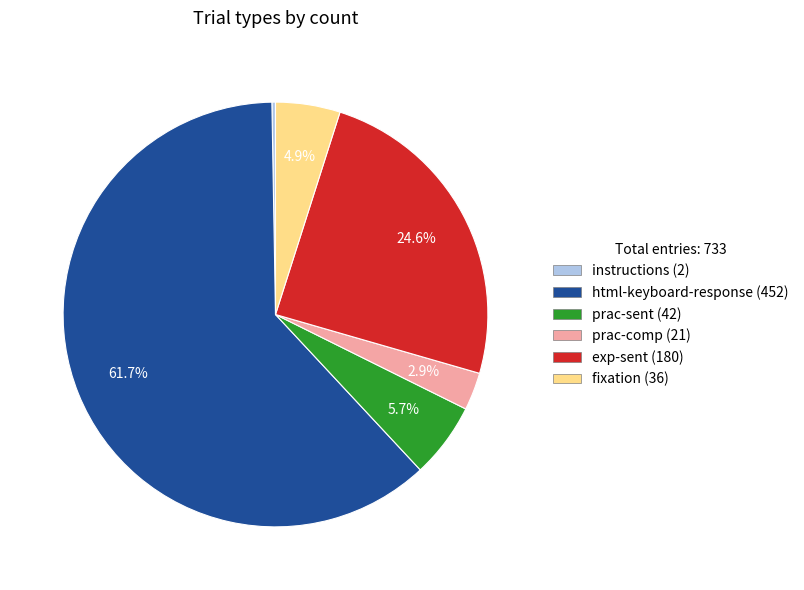

Is there any slice that represents more than half of the pie?

Yes